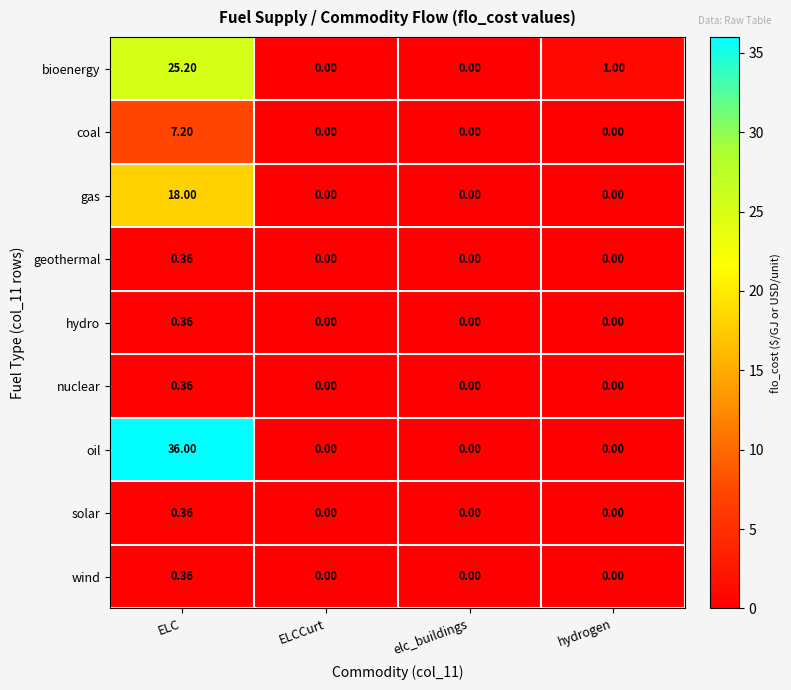

Where does the bioenergy series first go above 1?

ELC